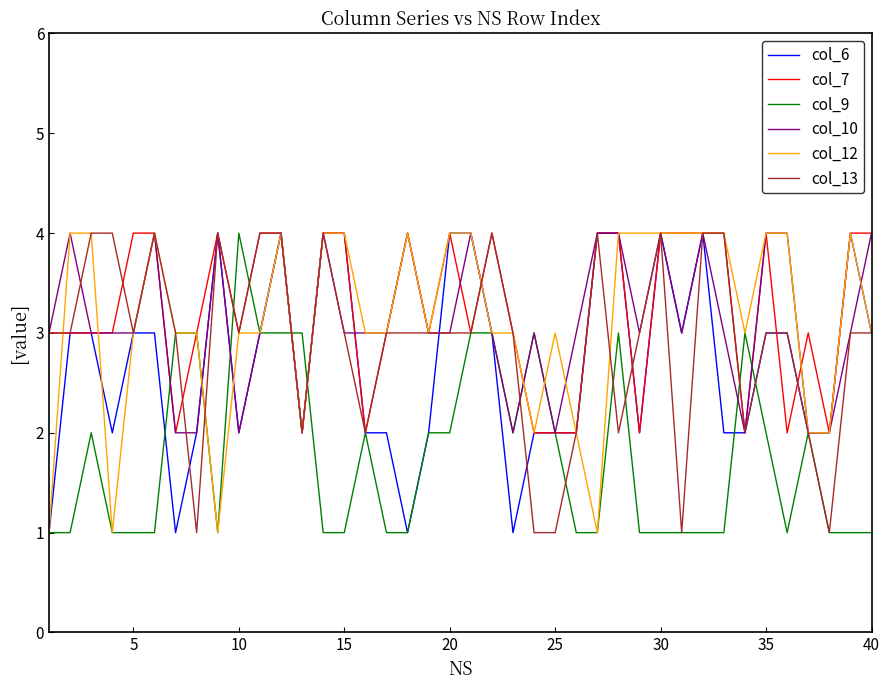

What is the greatest value displayed?

4